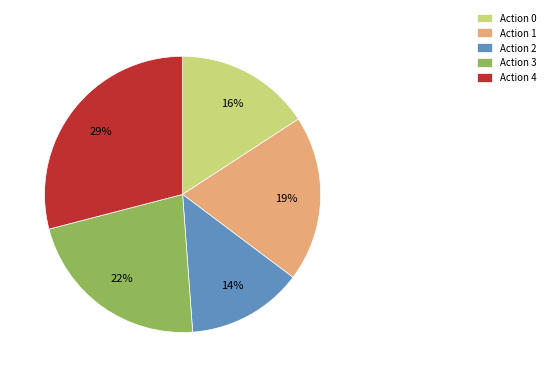

Is there a majority slice in this chart?

No